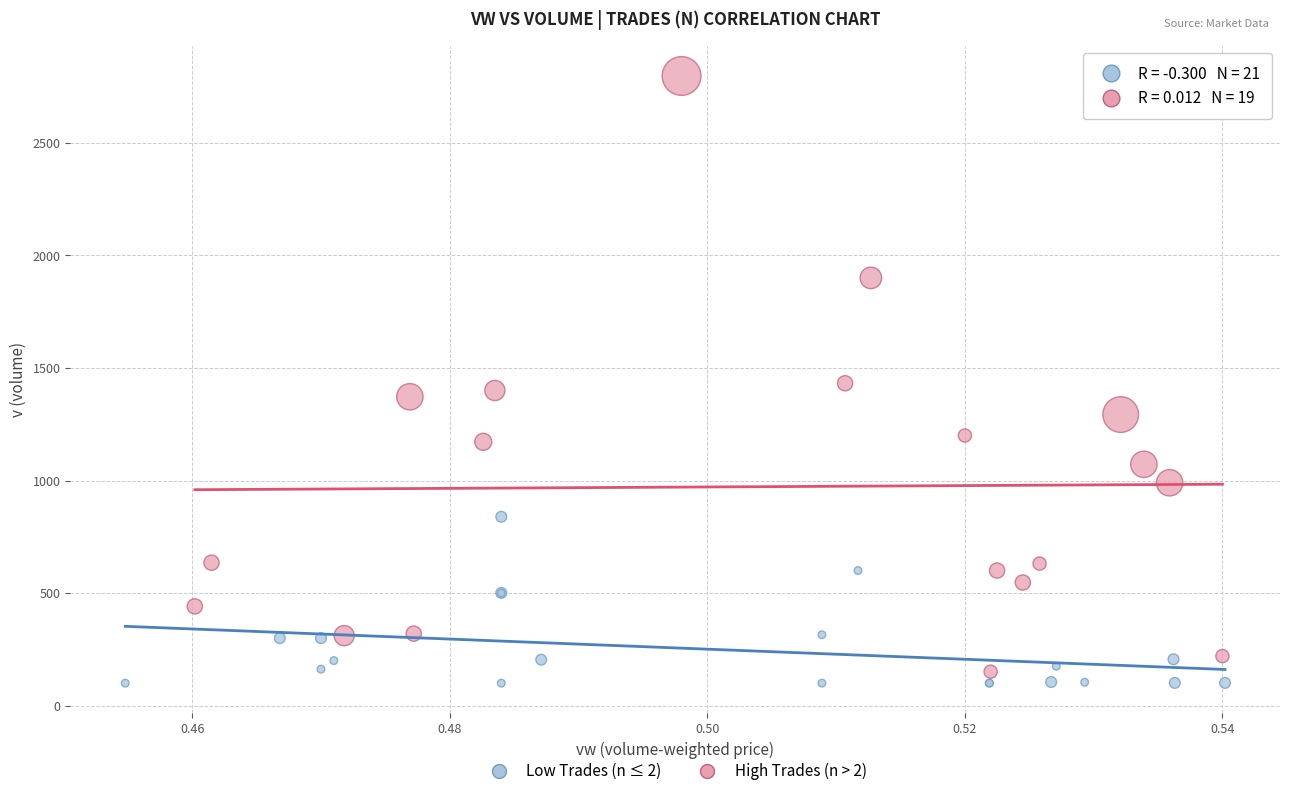

Which series contains the highest Y value?

High Trades (n > 2)